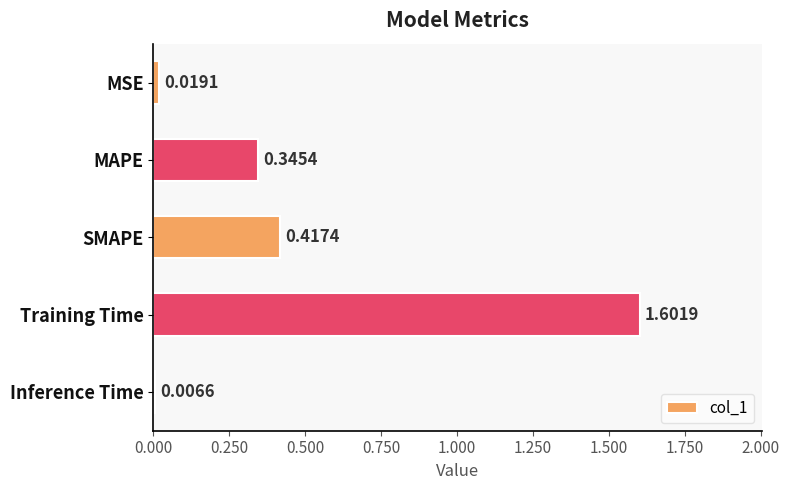

At which category does the chart reach its peak across all series?

Training Time